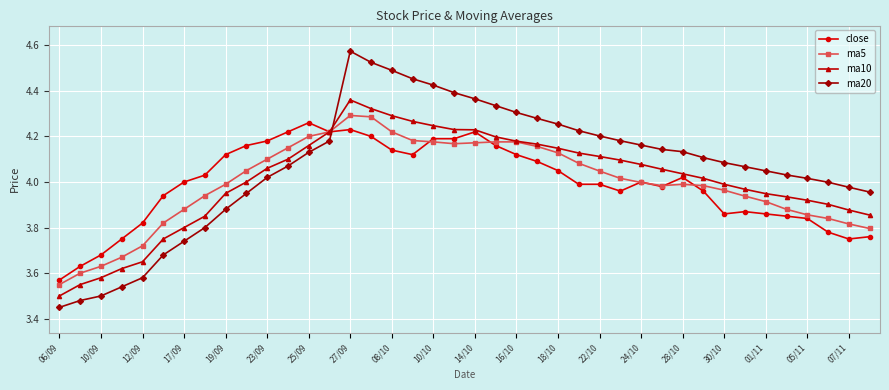

Which series has the widest spread of values?

ma20